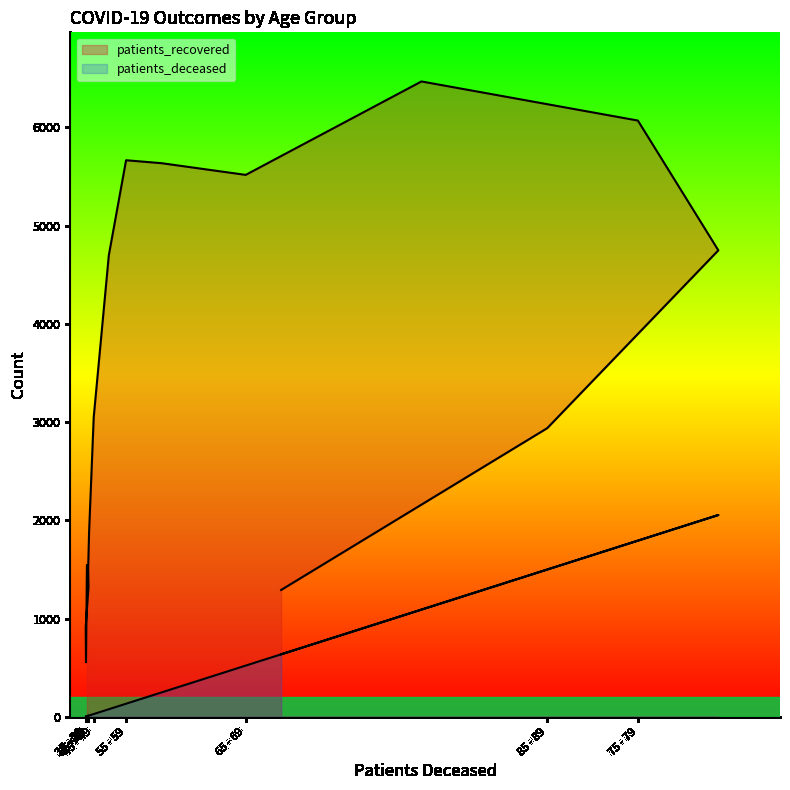

What is the difference between the maximum and minimum values in the patients_deceased series?

2052